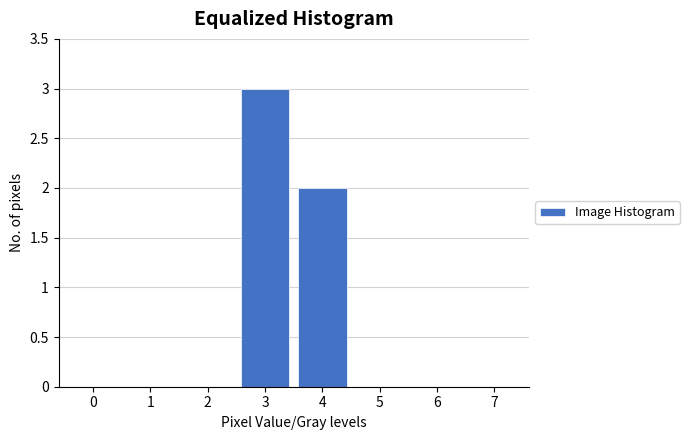

Reading left to right, what are all the values shown in this chart?

0=0	1=0	2=0	3=3	4=2	5=0	6=0	7=0